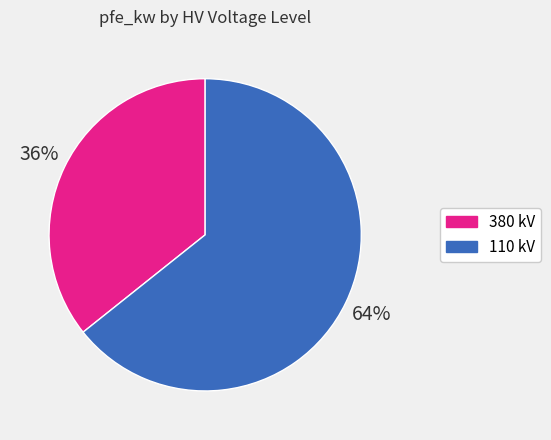

Rank the categories by value from lowest to highest.

380 kV, 110 kV